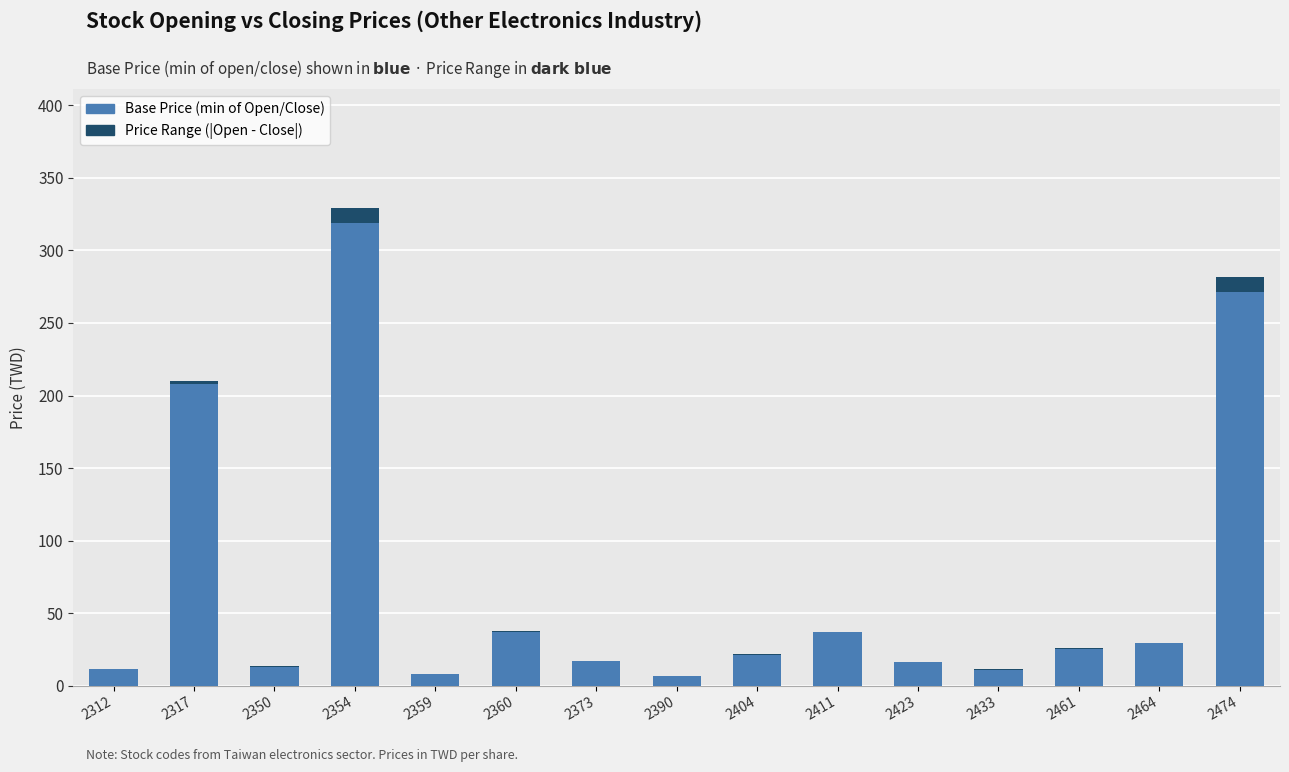

At which category is the sum across all series the highest?

2354